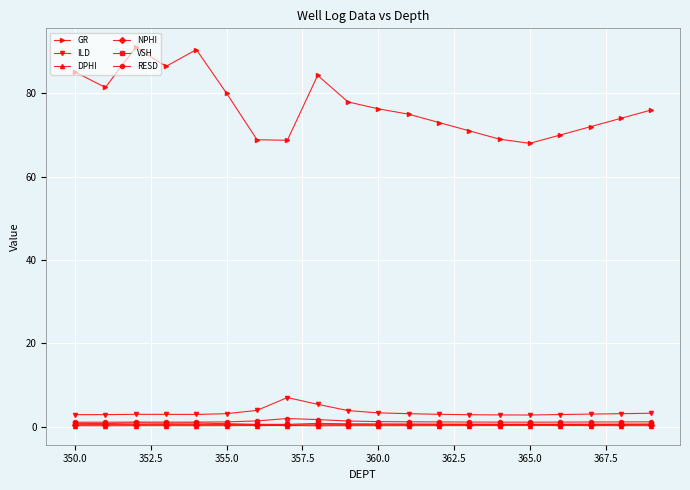

What is the value of the RESD point at the 9th from the left?

1.7